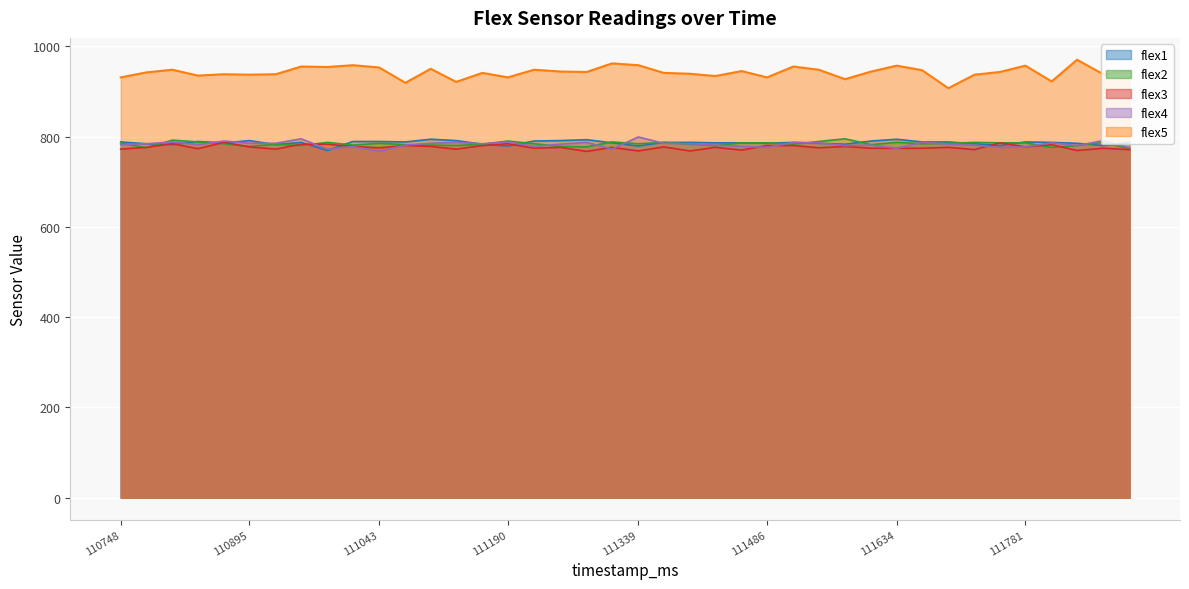

True or false: flex3 and flex5 intersect in this chart.

False